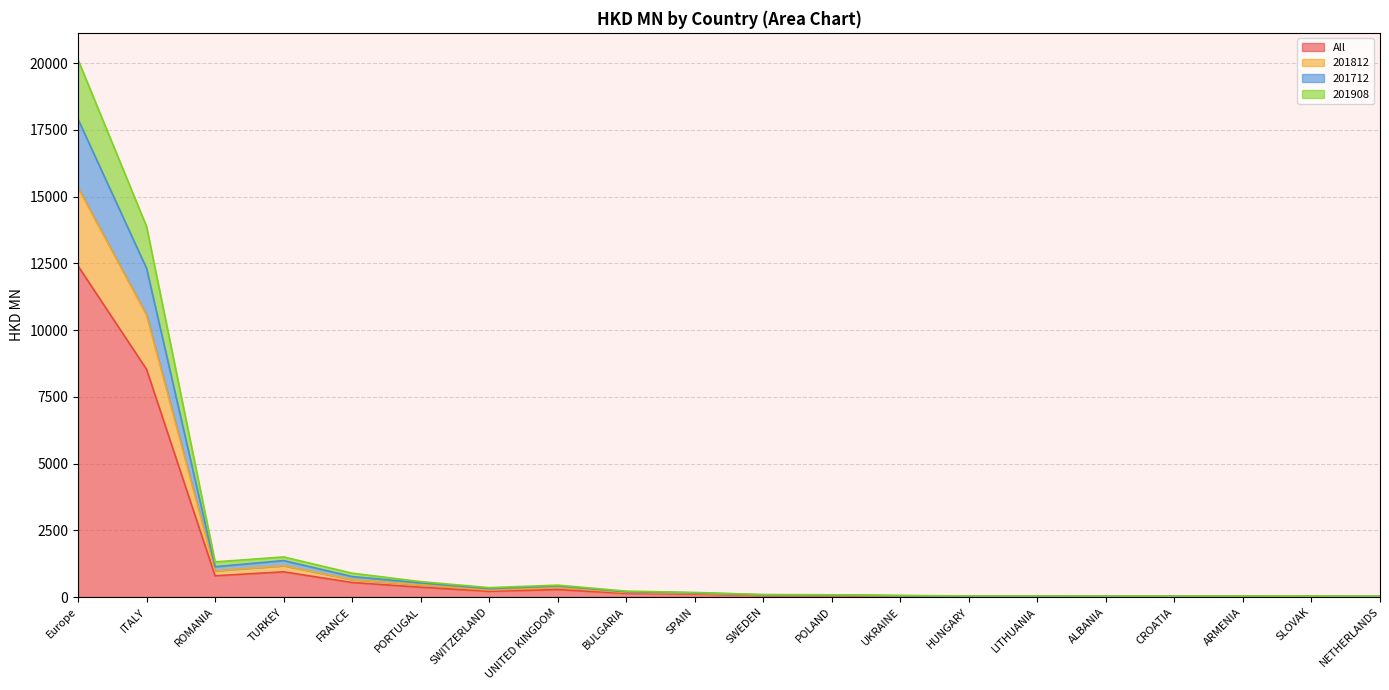

What is the difference between the highest and lowest values at ITALY?

5350.8